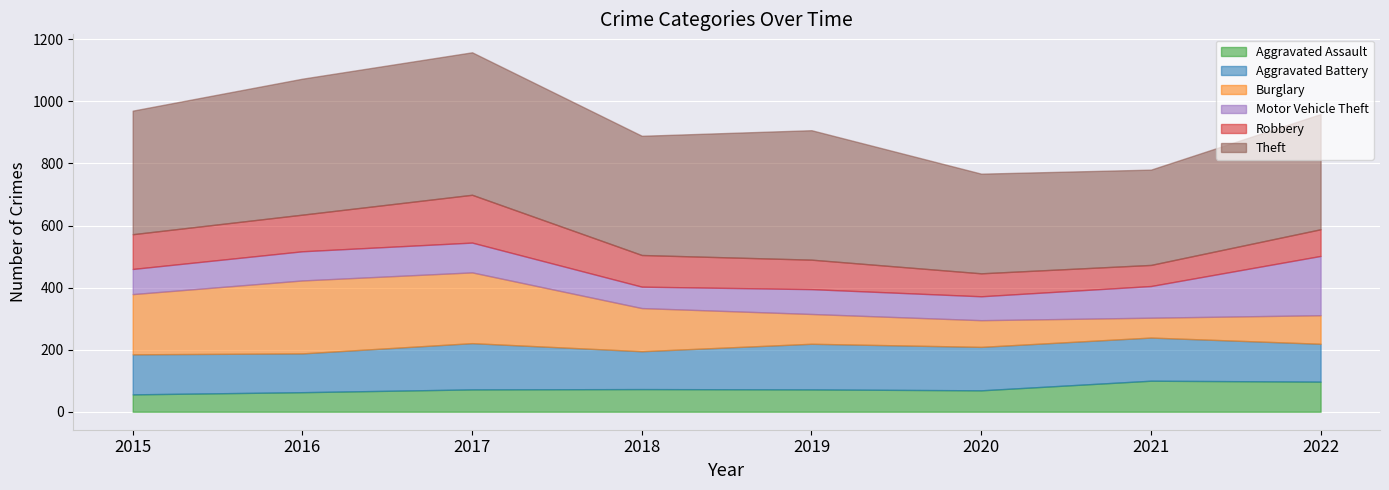

Reading left to right, list all the values displayed in this chart.

Aggravated Assault: 2015=56	2016=63	2017=72	2018=73	2019=72	2020=69	2021=100	2022=97
Aggravated Battery: 2015=129	2016=125	2017=149	2018=122	2019=147	2020=140	2021=139	2022=122
Burglary: 2015=194	2016=235	2017=228	2018=139	2019=96	2020=86	2021=64	2022=92
Motor Vehicle Theft: 2015=81	2016=94	2017=96	2018=69	2019=80	2020=77	2021=102	2022=191
Robbery: 2015=112	2016=118	2017=154	2018=102	2019=95	2020=74	2021=68	2022=86
Theft: 2015=398	2016=438	2017=459	2018=384	2019=417	2020=321	2021=307	2022=371